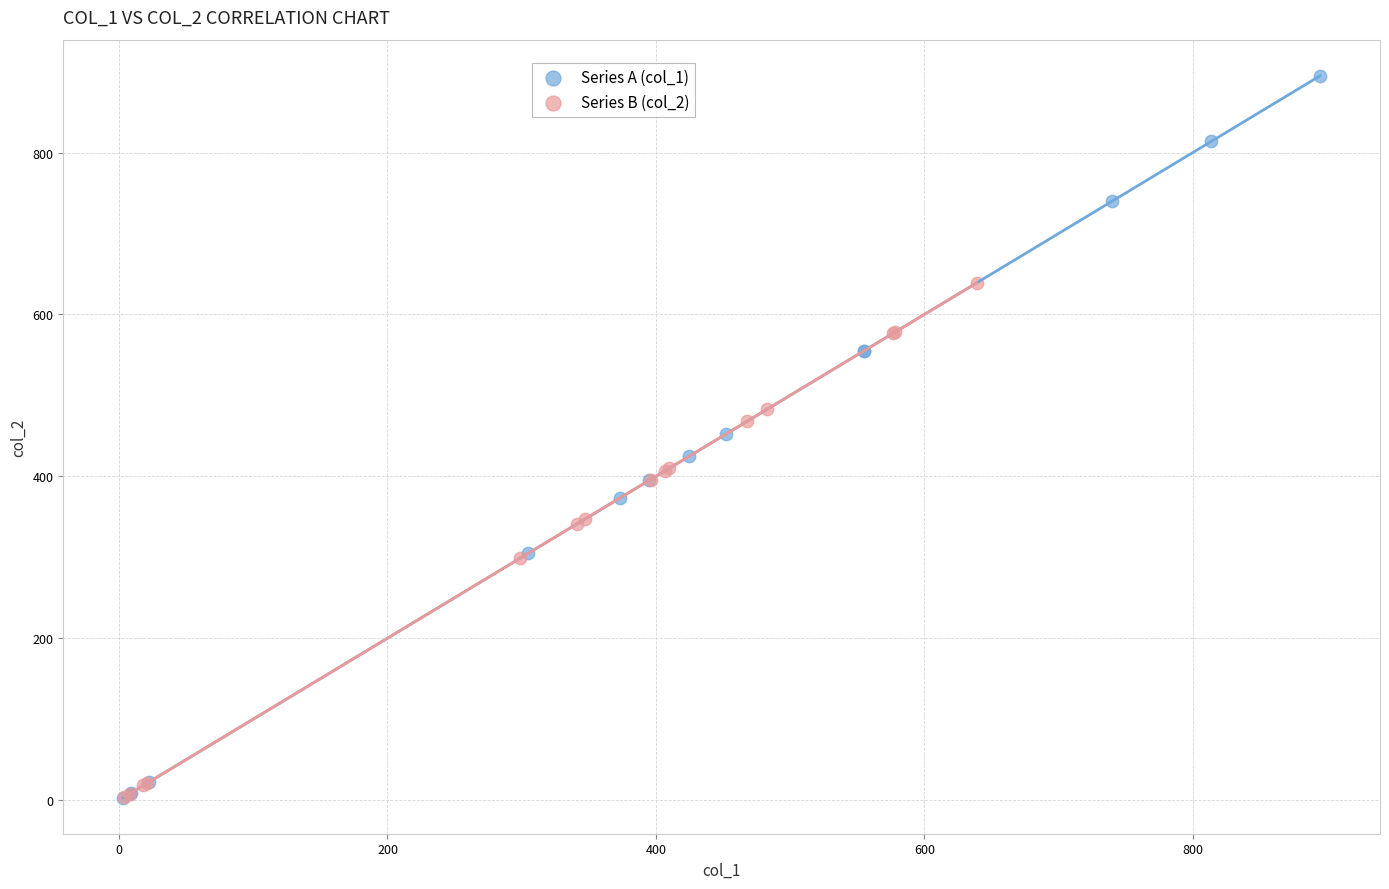

Which series reaches the maximum Y coordinate?

Series A (col_1)